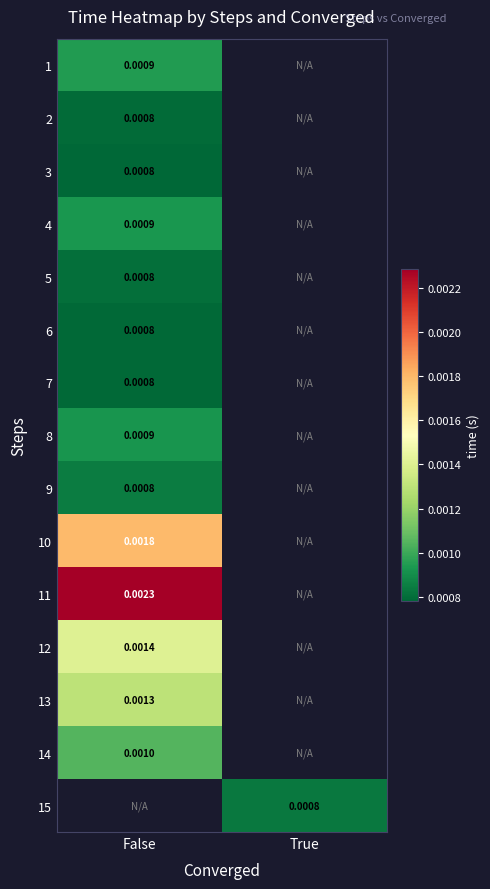

List the labels in order of 11 value, largest first.

False, True